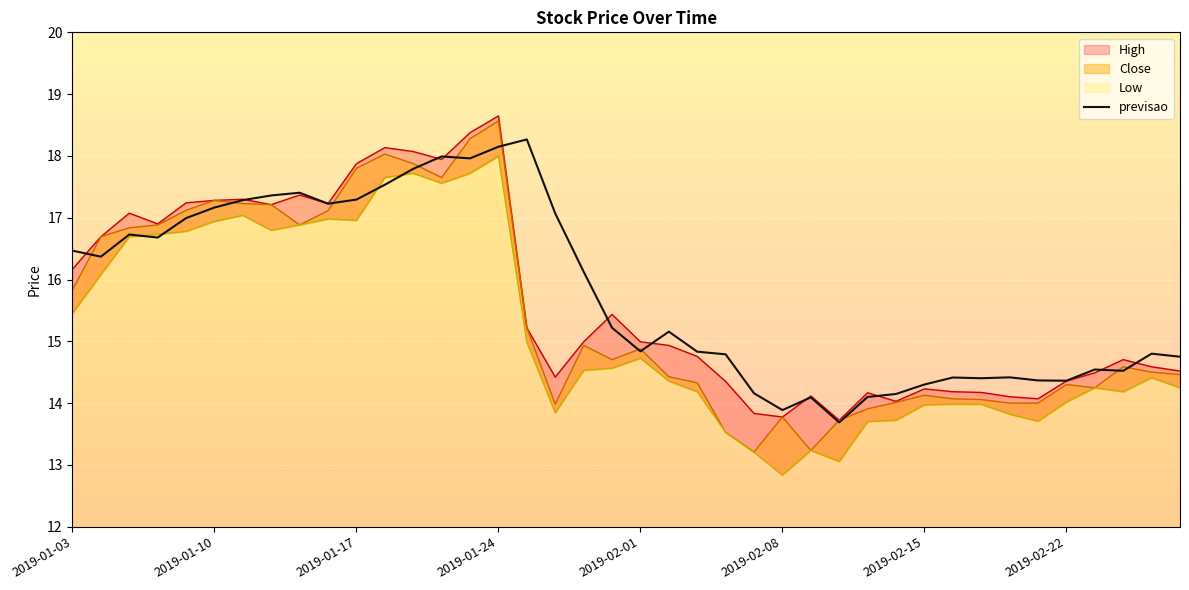

What is the approximate value at 37?

14.5